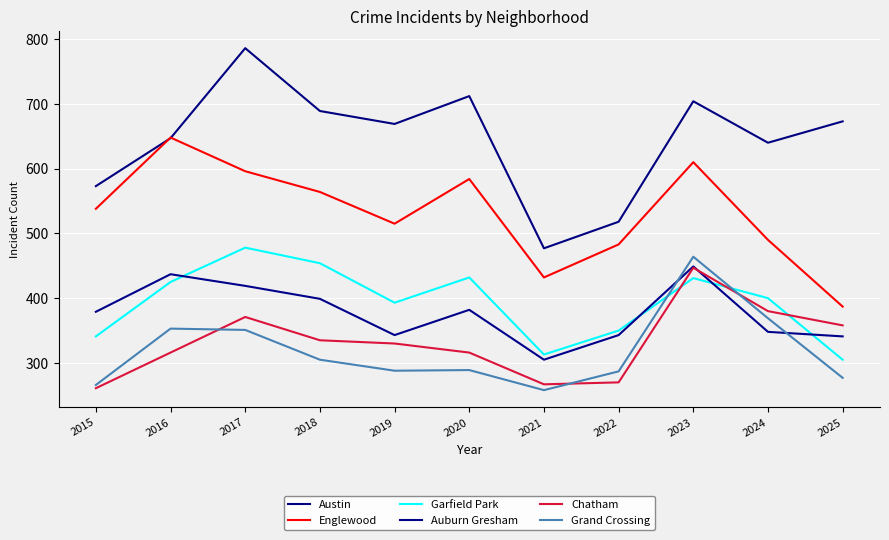

Does the chart display data point markers on the line(s)?

No